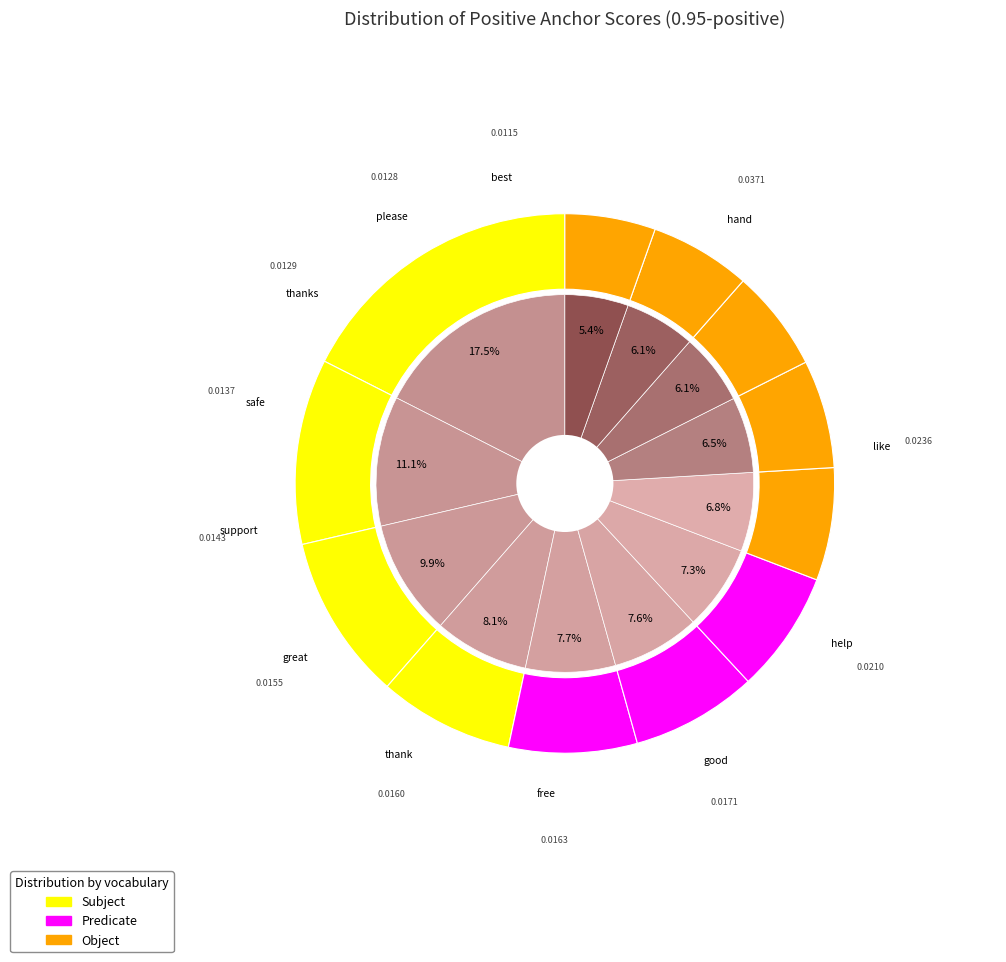

Rank the categories by value from lowest to highest.

best, please, thanks, safe, support, great, thank, free, good, help, like, hand